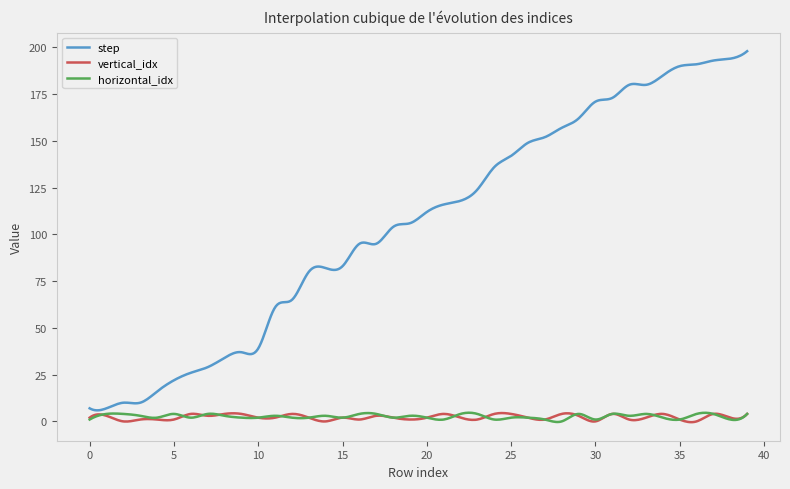

What is the maximum value for step?

198.0